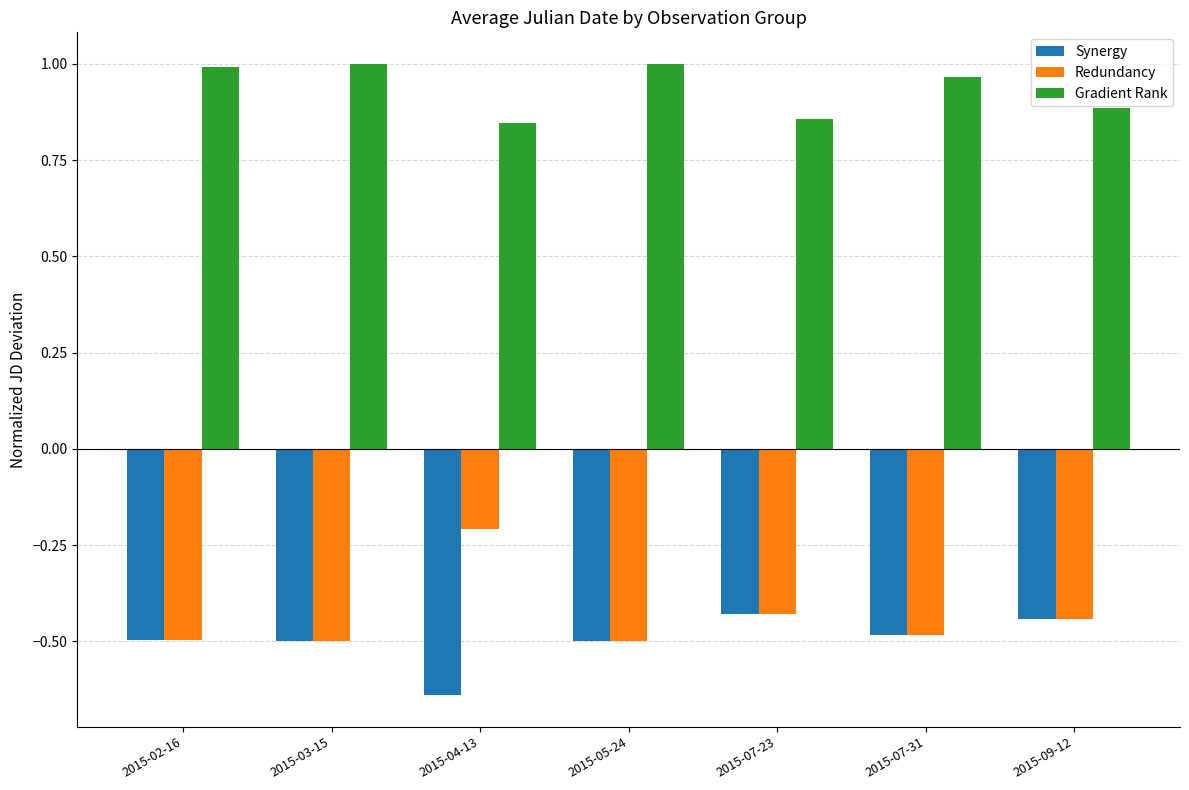

What is the sum of the Redundancy values at 2015-03-15 and 2015-02-16?

-1.0